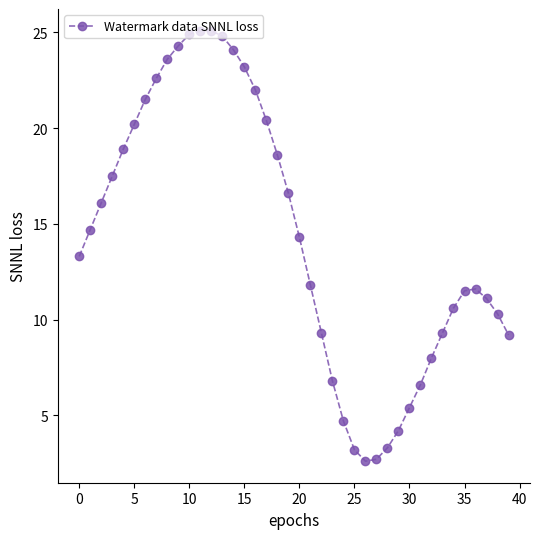

What is the value of the 9th point from the left?

23.6